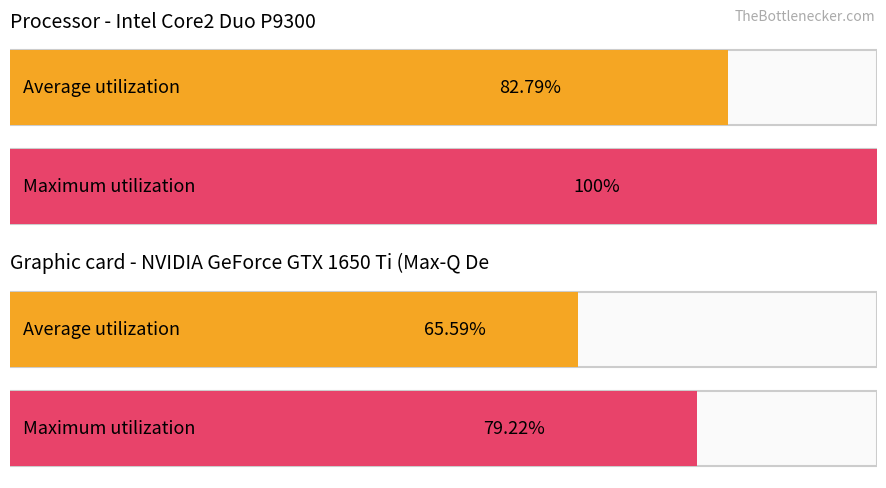

Count the Data In values in the range 0 to 1.

4